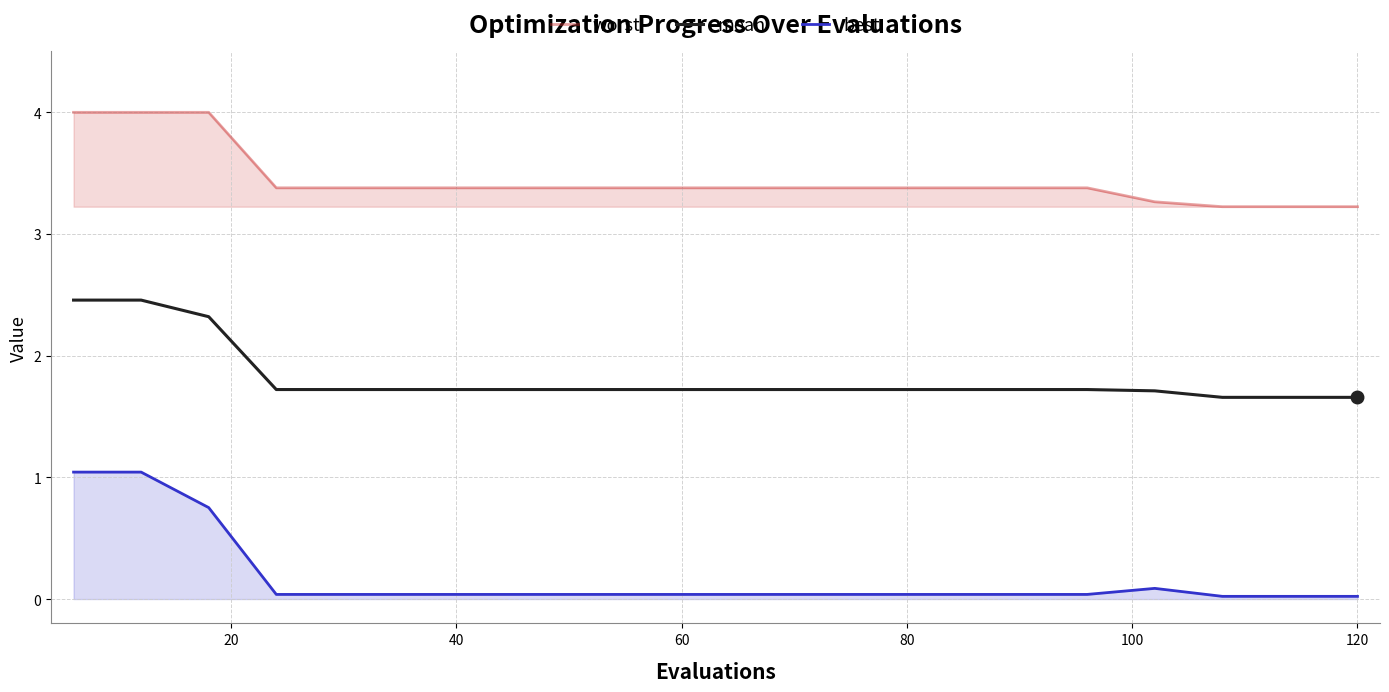

Which series has the largest total across all categories?

worst